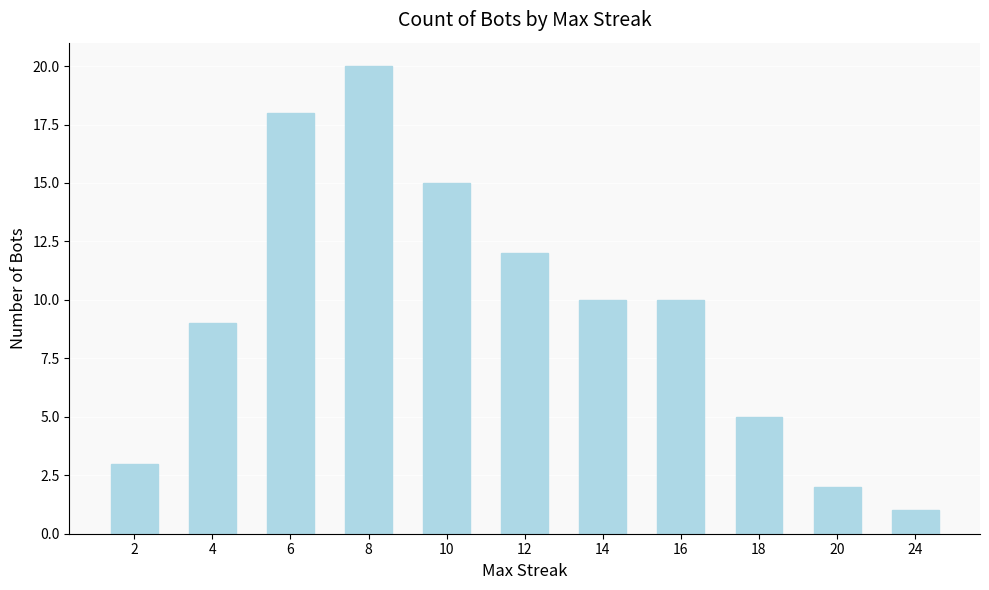

What is the value of the 6th bar from the left?

12